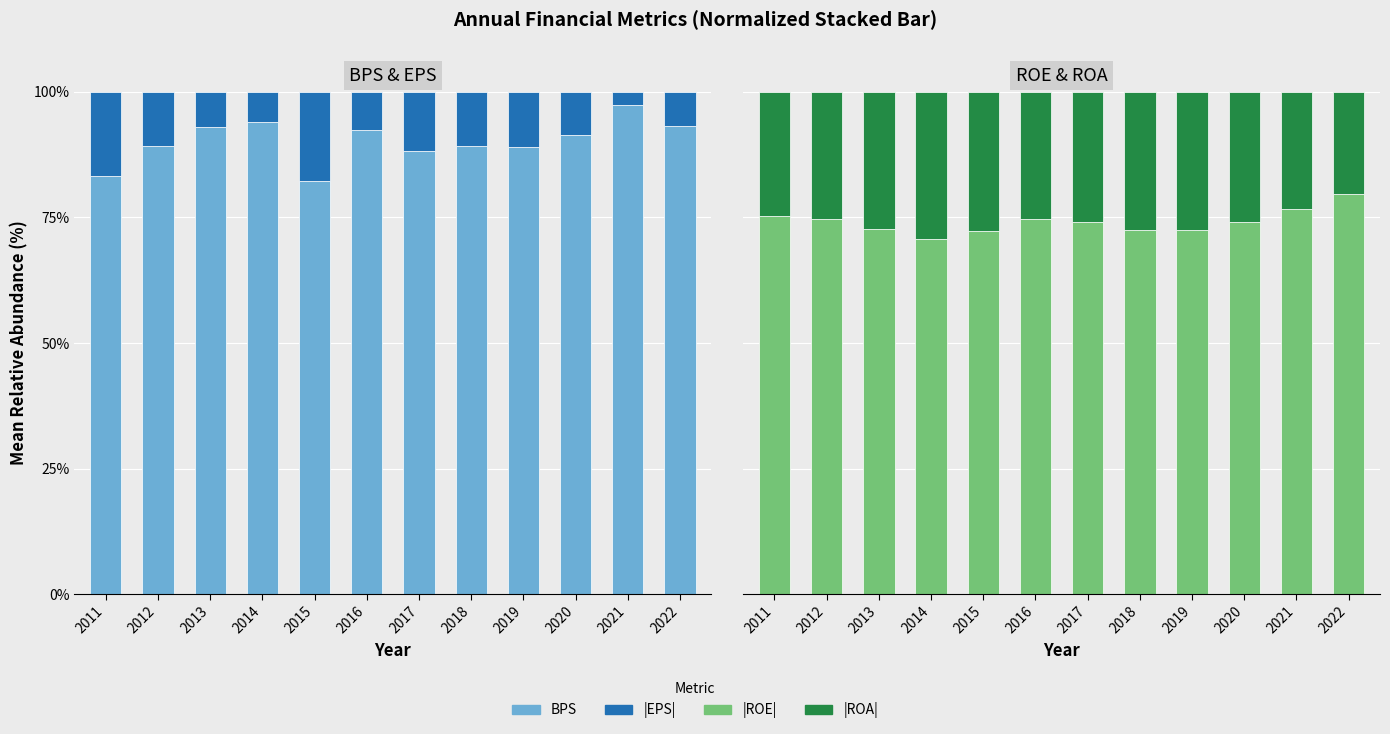

Is the value of EPS at 2021 greater than the value of ROE at 2011?

No